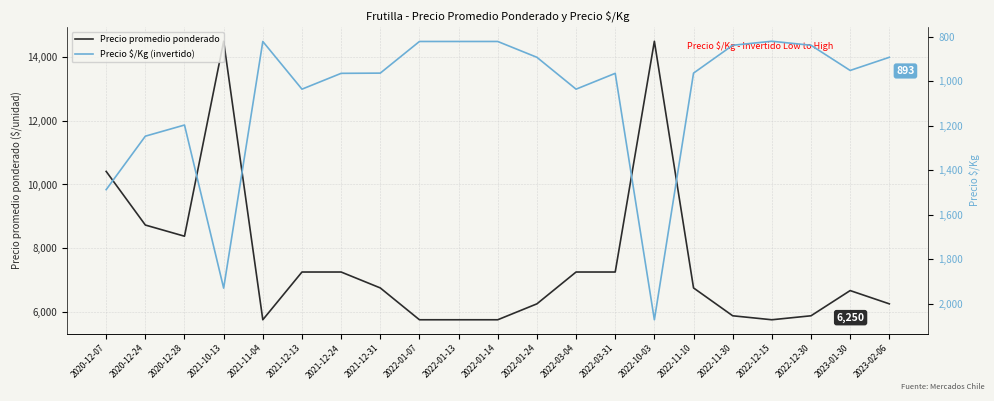

True or false: Precio $/Kg has more than 2 interior local peaks.

True